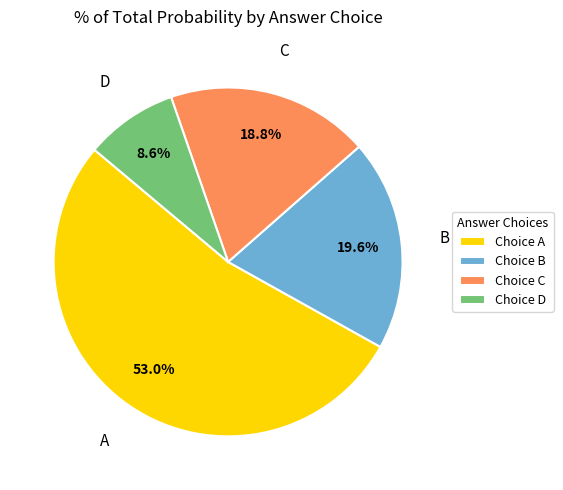

Approximately how many times larger is the value at Choice B compared to Choice D?

2.3